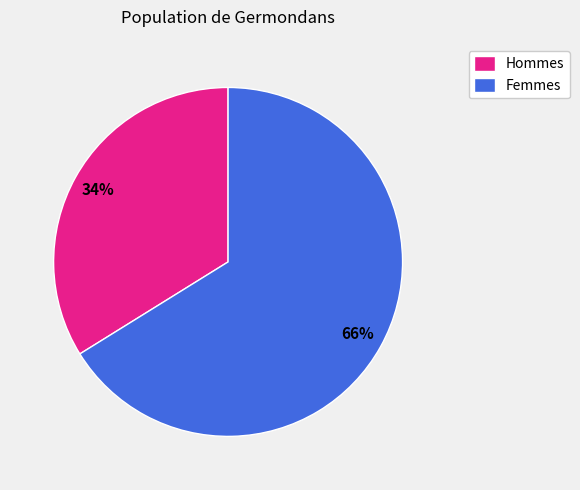

What percentage is the Hommes slice, to the nearest percent?

34%